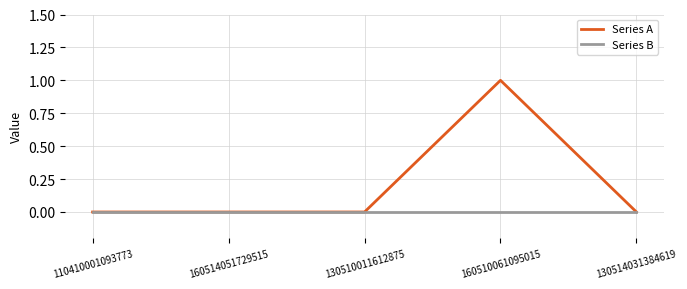

What position from the left is 160510061095015?

4